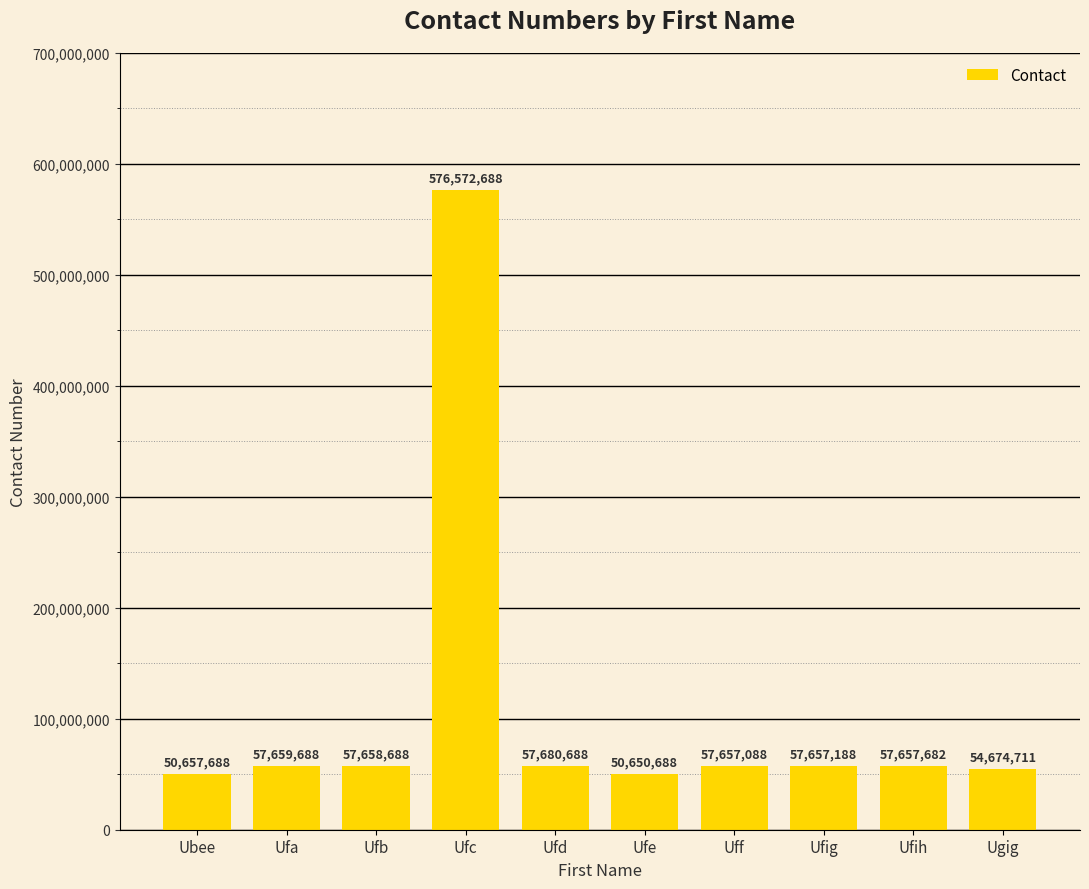

Count the number of categories in the chart.

10